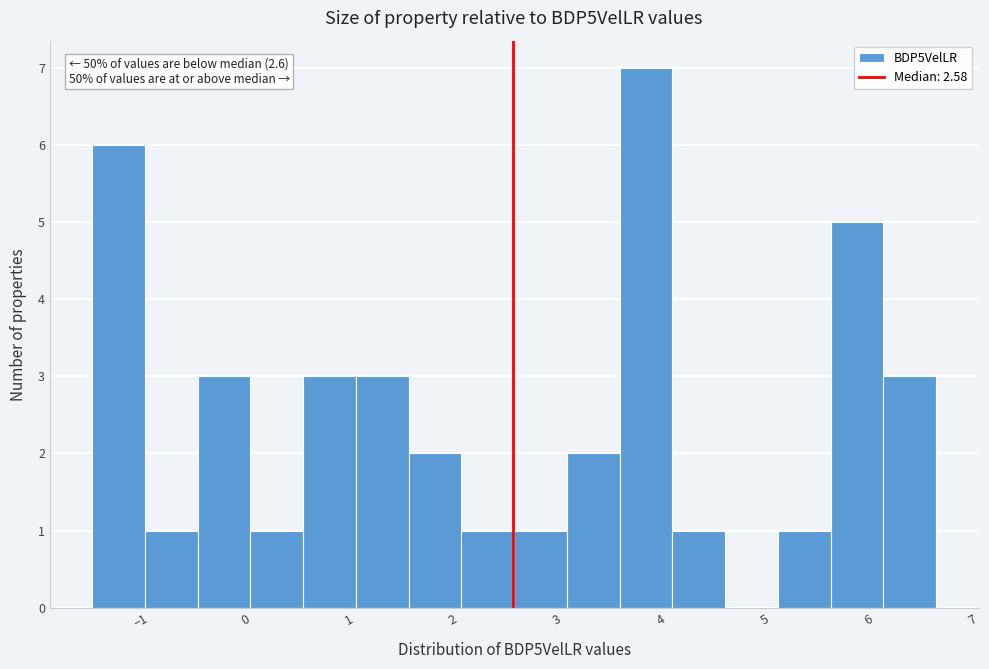

Which range on the x-axis has the tallest bar?

3.6 to 4.1